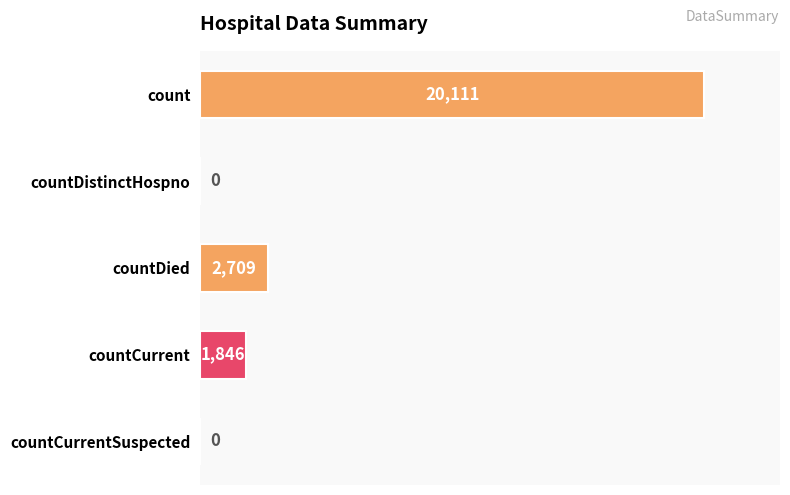

Is it true that the value at countCurrent is 2543?

False